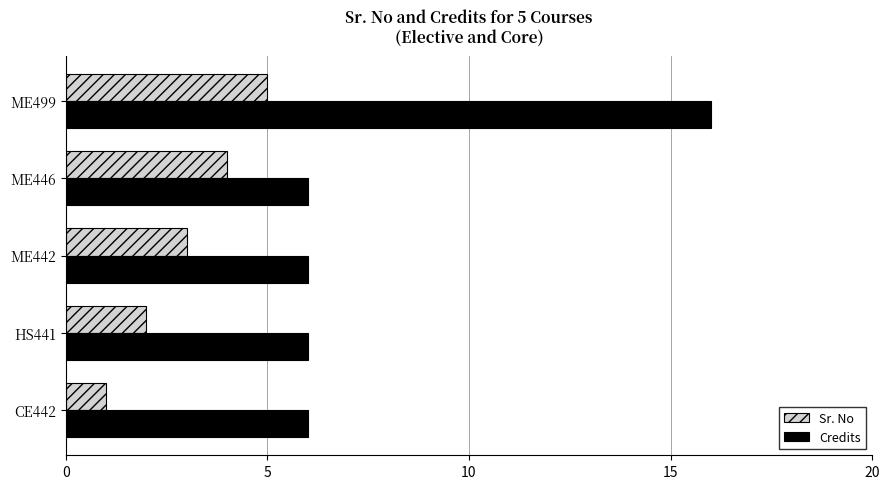

Which series has the largest range (max minus min)?

Credits